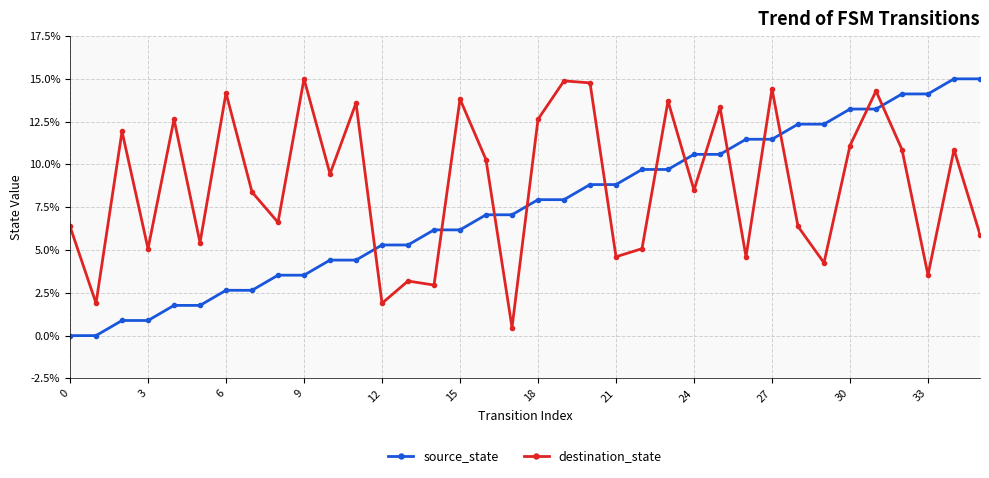

Which series ends up on top after the final intersection of source_state and destination_state?

source_state